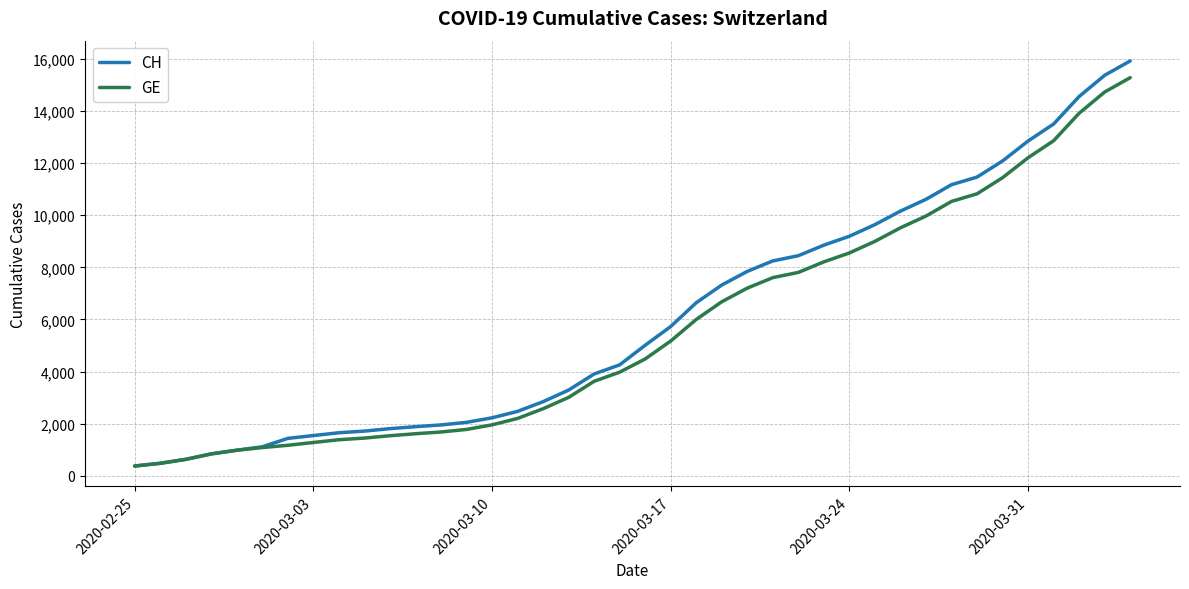

What is the highest value of the CH series?

15926